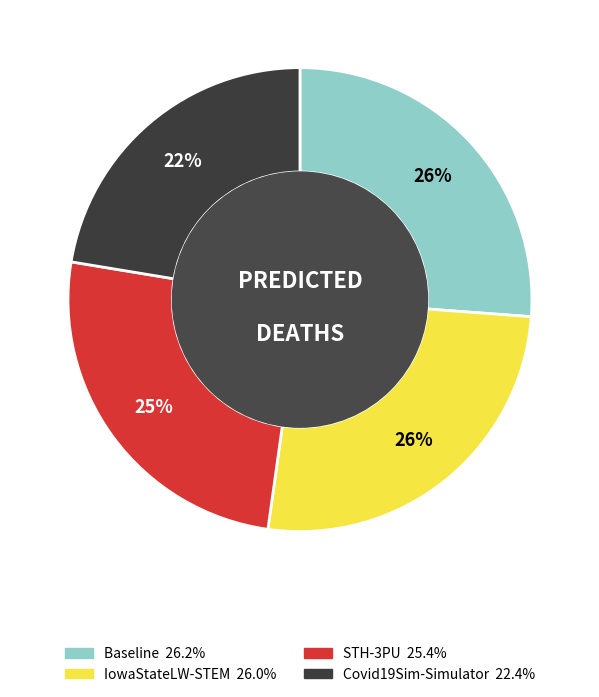

What is the smallest slice in the pie chart?

Covid19Sim-Simulator